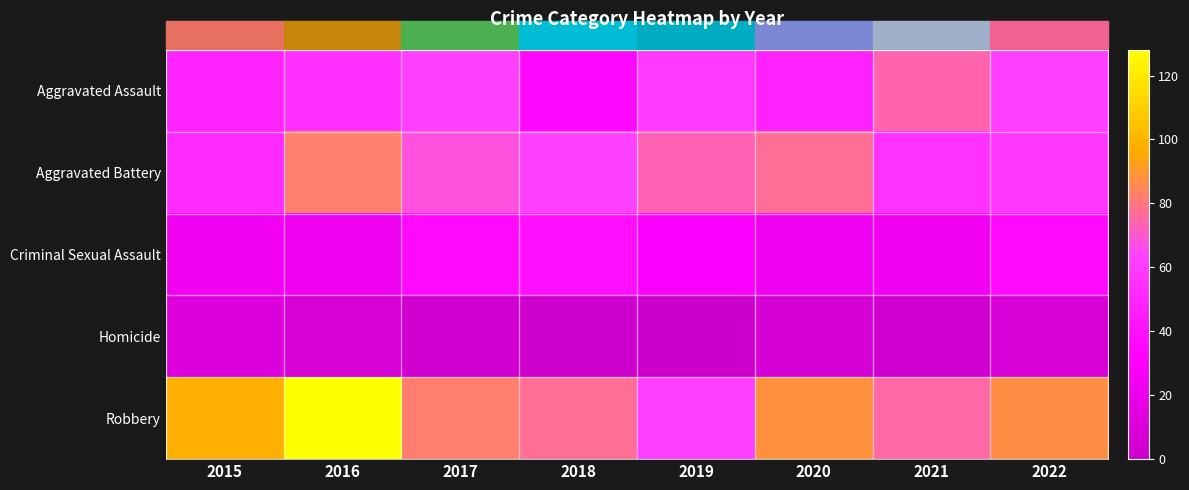

At how many categories does at least one series exceed 0?

8